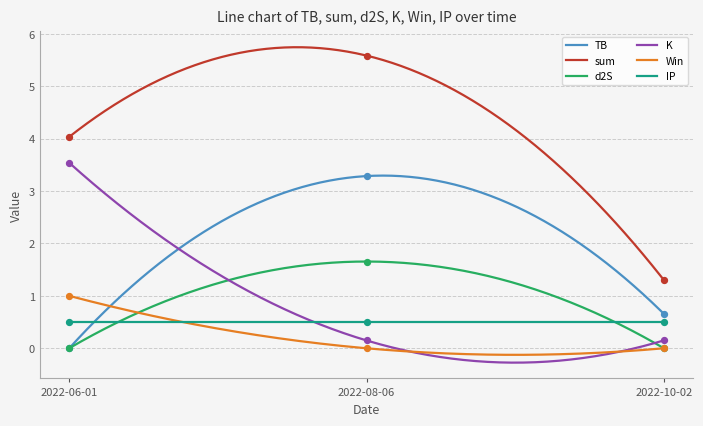

At how many categories does at least one series exceed 3?

2